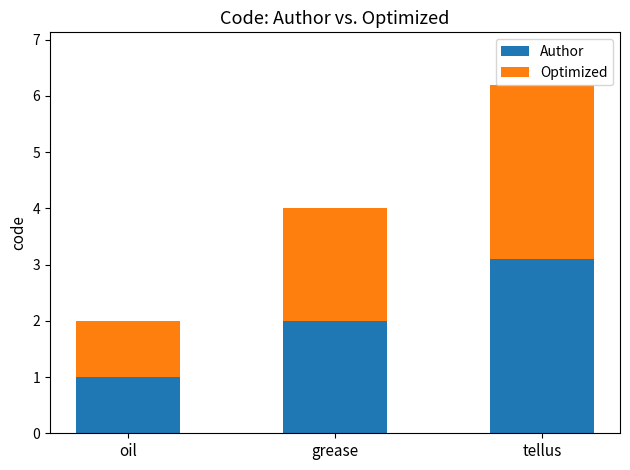

What is the sum of the Author values at grease and tellus?

5.1